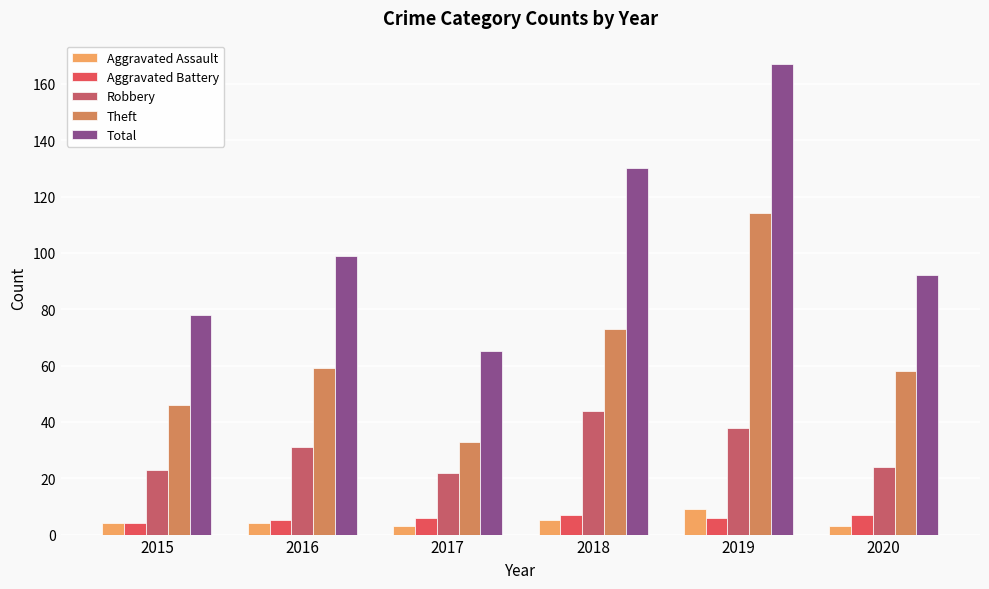

Reading left to right, extract all data points from this chart.

Aggravated Assault: 4	4	3	5	9	3
Aggravated Battery: 4	5	6	7	6	7
Robbery: 23	31	22	44	38	24
Theft: 46	59	33	73	114	58
Total: 78	99	65	130	167	92